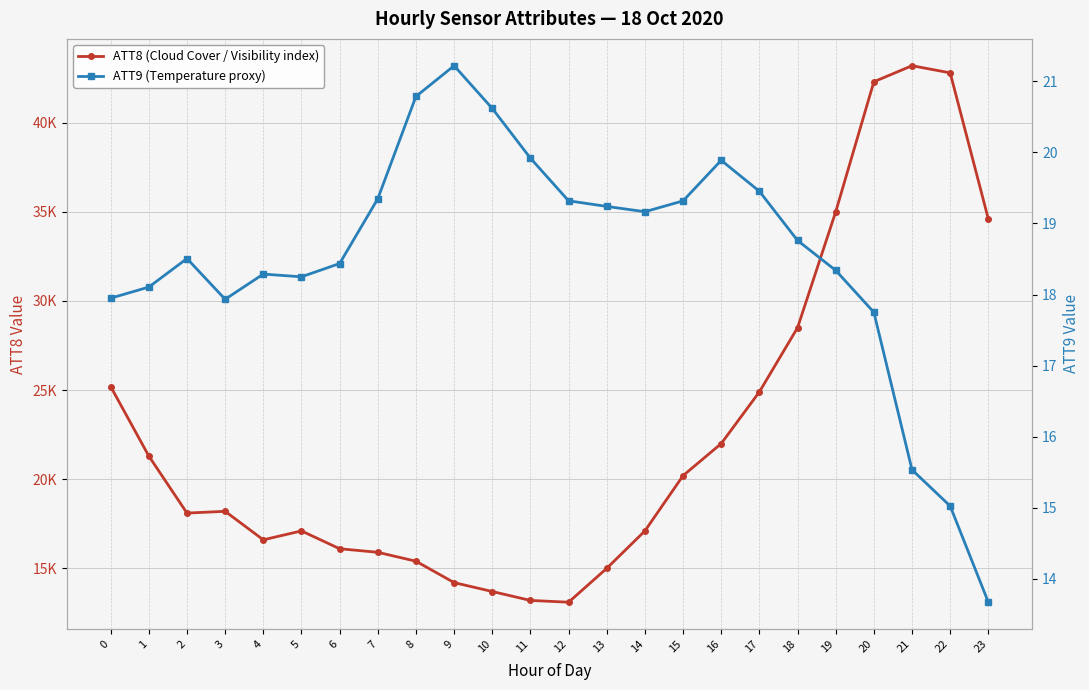

At which category is the sum across all series the highest?

21